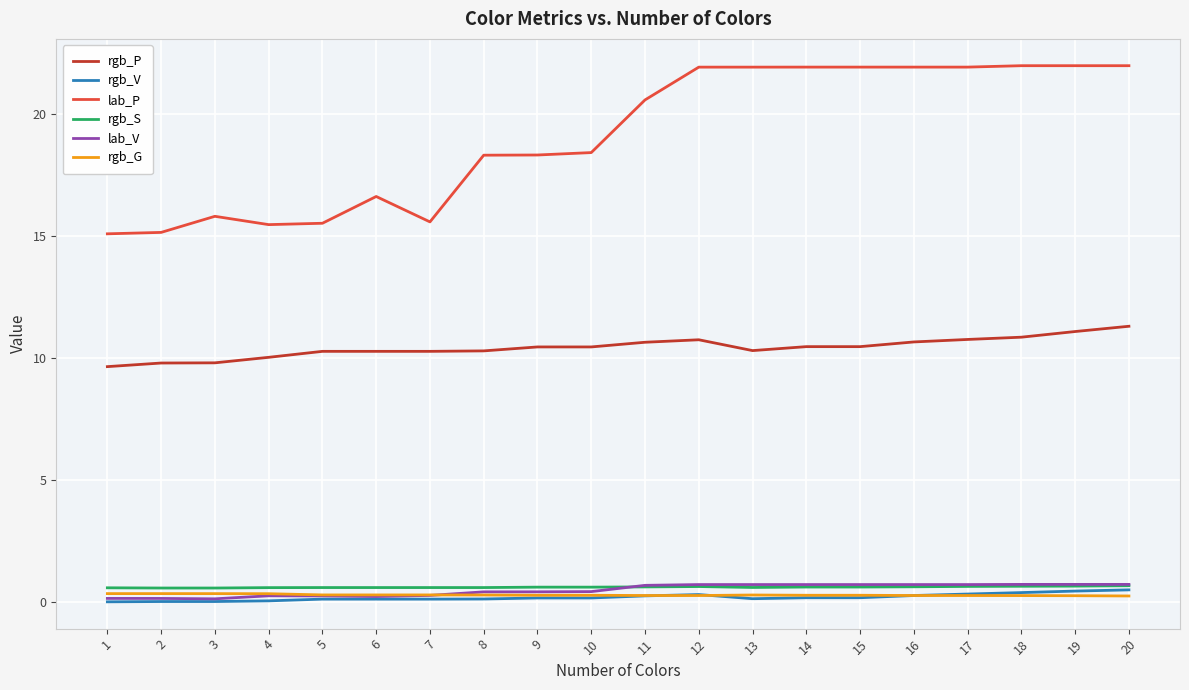

The lab_P series shows 15.5 at 5. True or false?

True